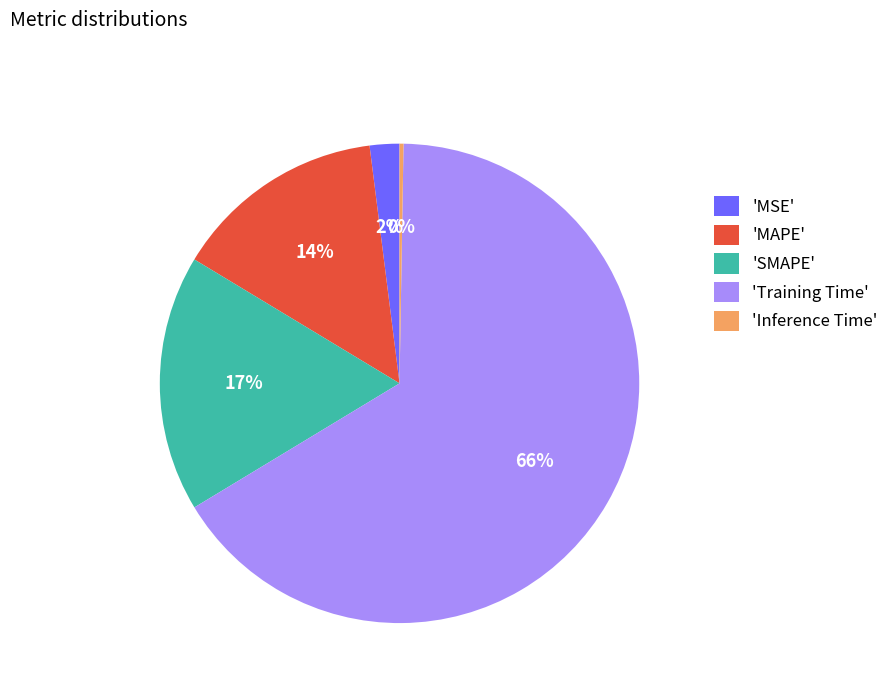

To the nearest percent, what portion does 'MAPE' represent?

14%